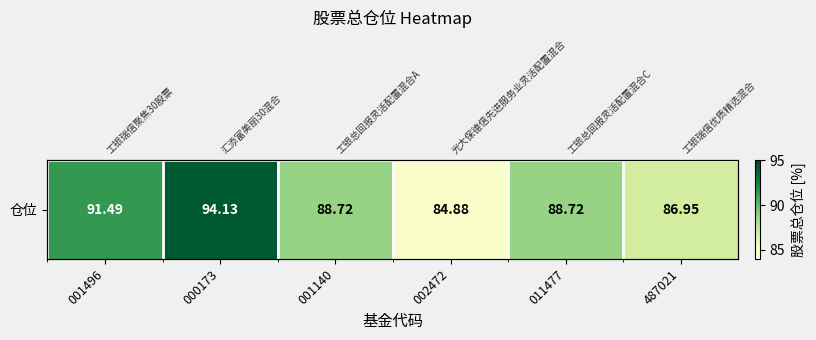

Which has a higher value, 002472 or 000173?

000173